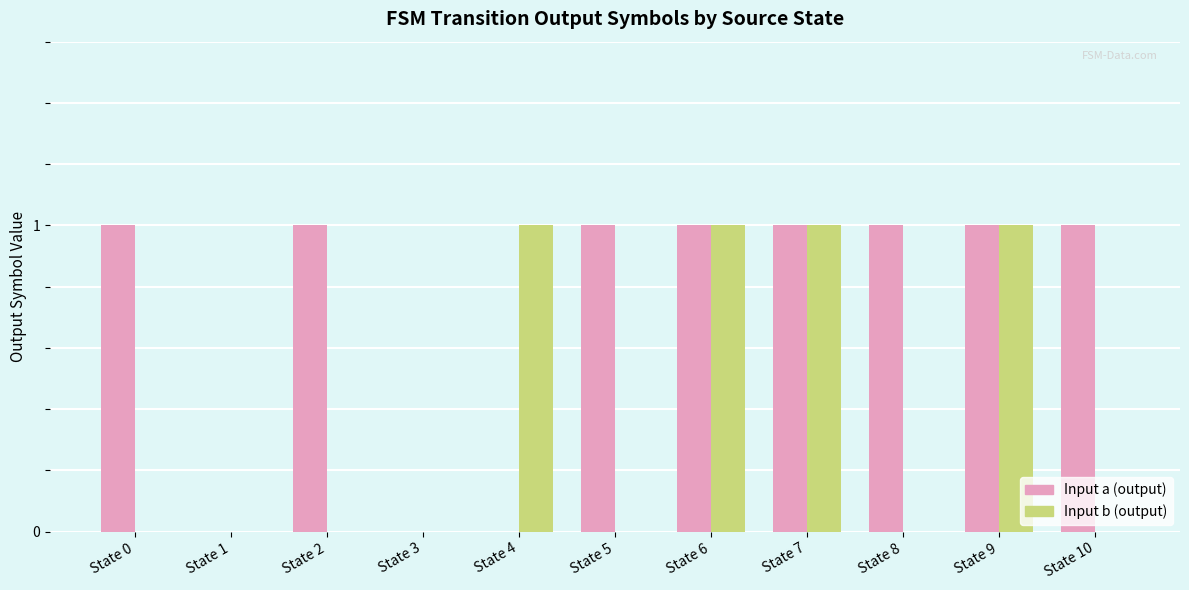

What are all the series names shown in the legend?

Input a (output), Input b (output)